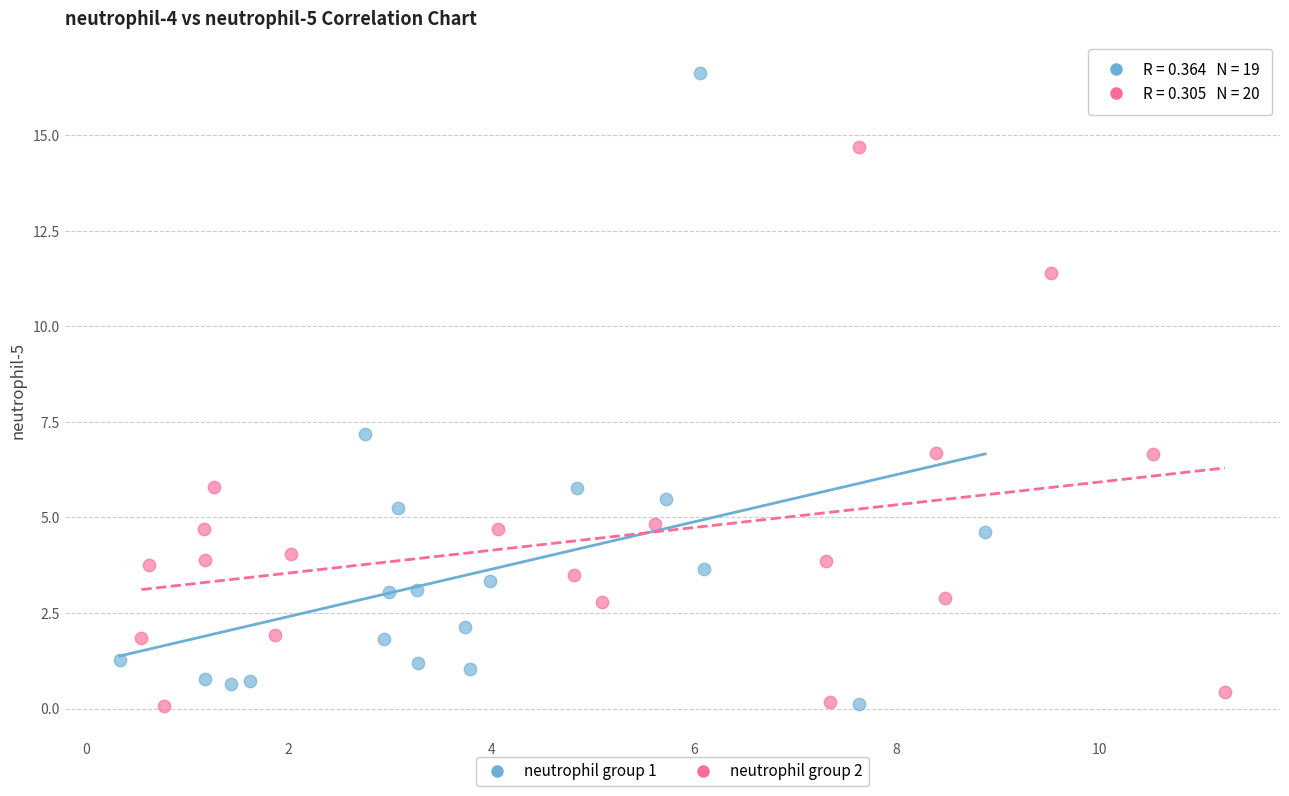

What are all the series names shown in the legend?

neutrophil group 1, neutrophil group 2